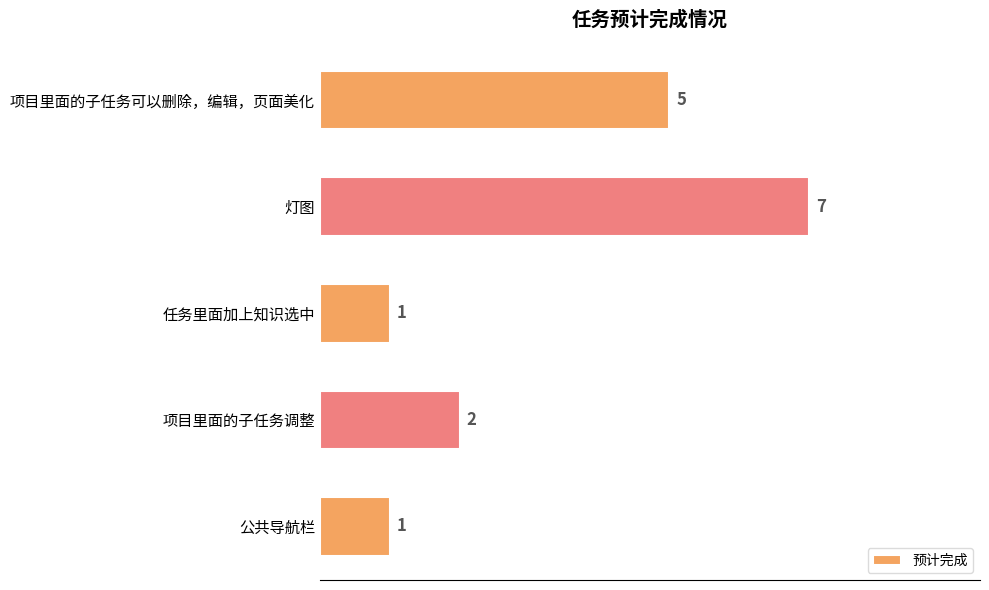

Where is the data nearest to the value 4?

项目里面的子任务可以删除，编辑，页面美化